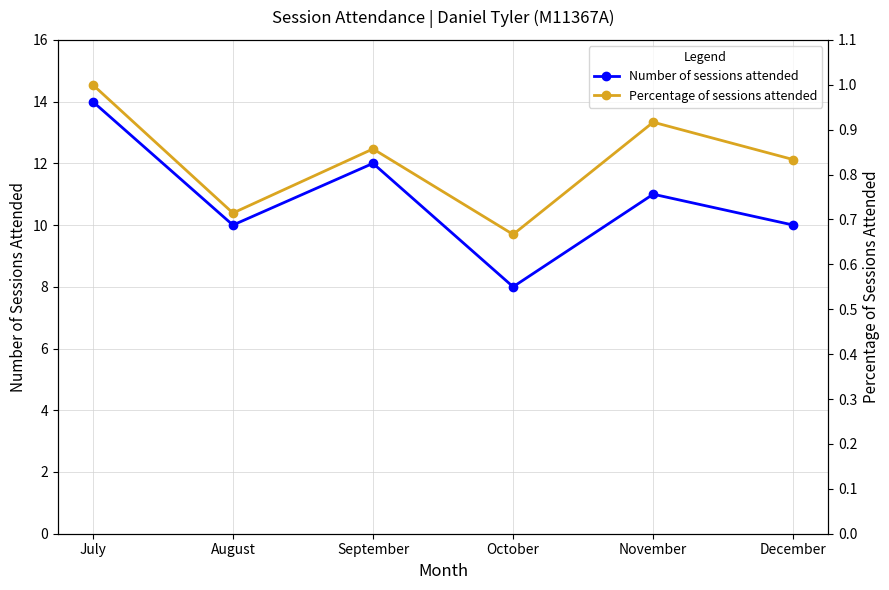

What is the difference between the second highest and second lowest values in the Number of sessions attended series?

2.0